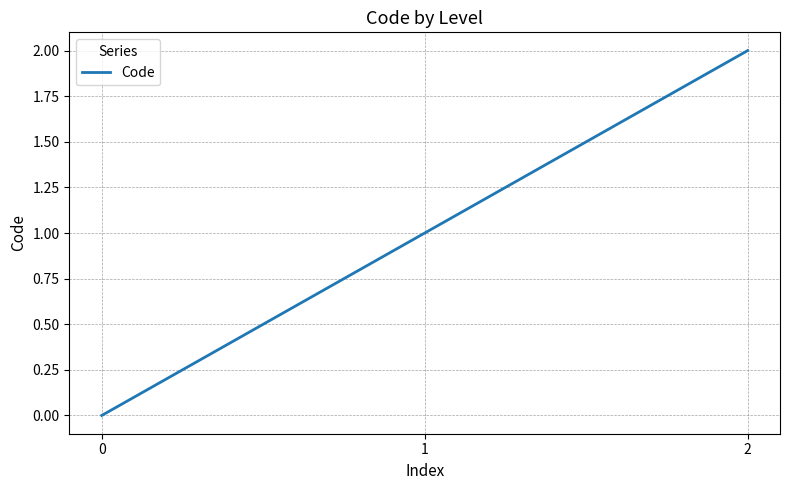

Reading right to left, what are all the values shown in this chart?

2	1	0